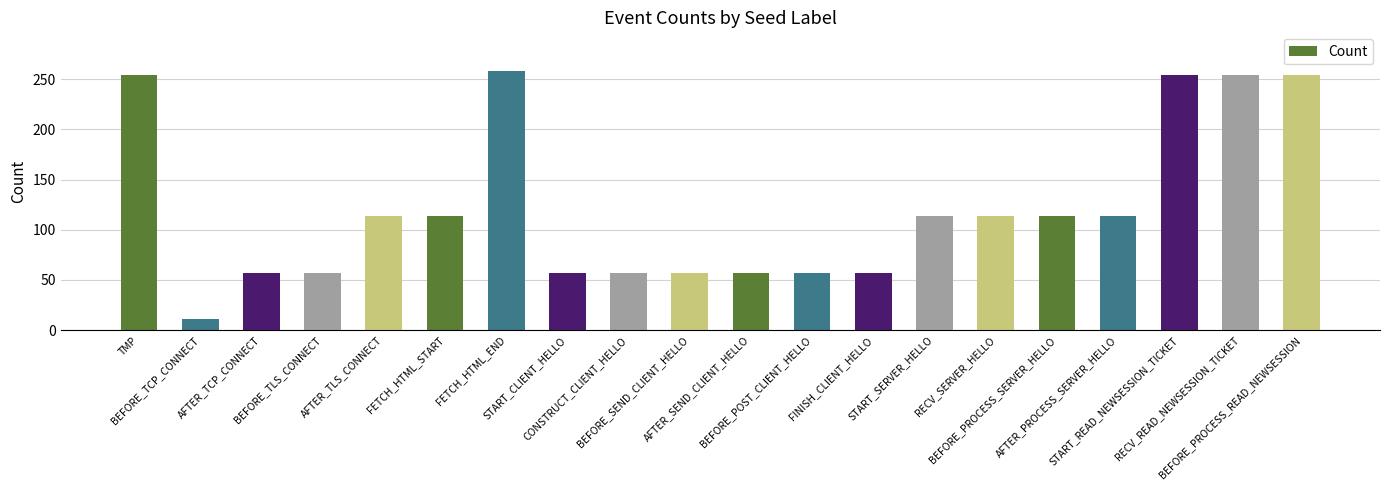

How many values are below 114?

9